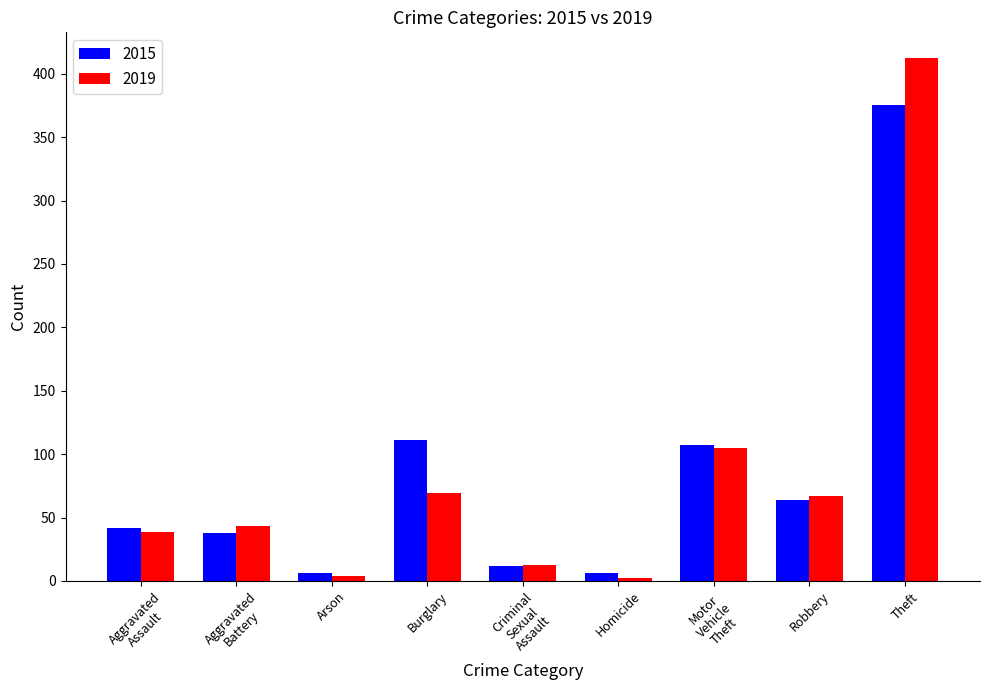

Does the chart contain stacked bars?

No